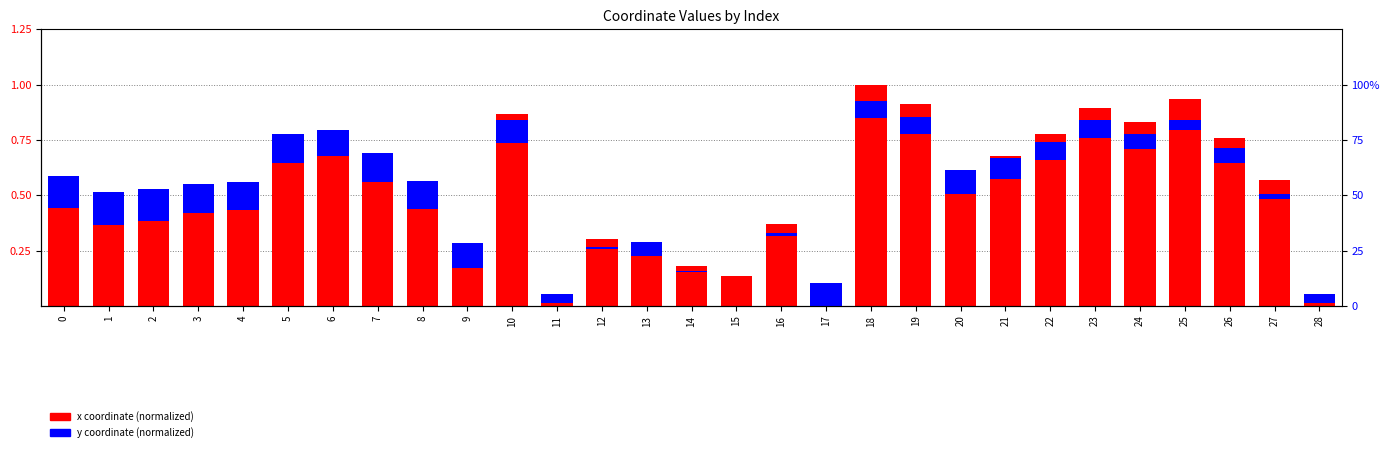

How many values in y (normalized) are above zero?

28